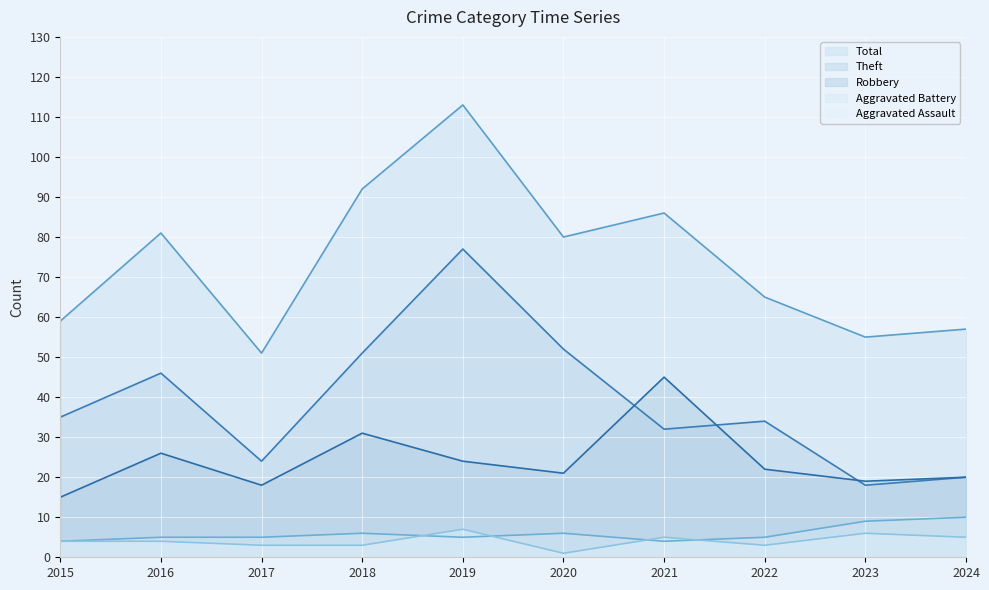

Rank the series at 2019 from lowest to highest value.

Aggravated Battery, Aggravated Assault, Robbery, Theft, Total